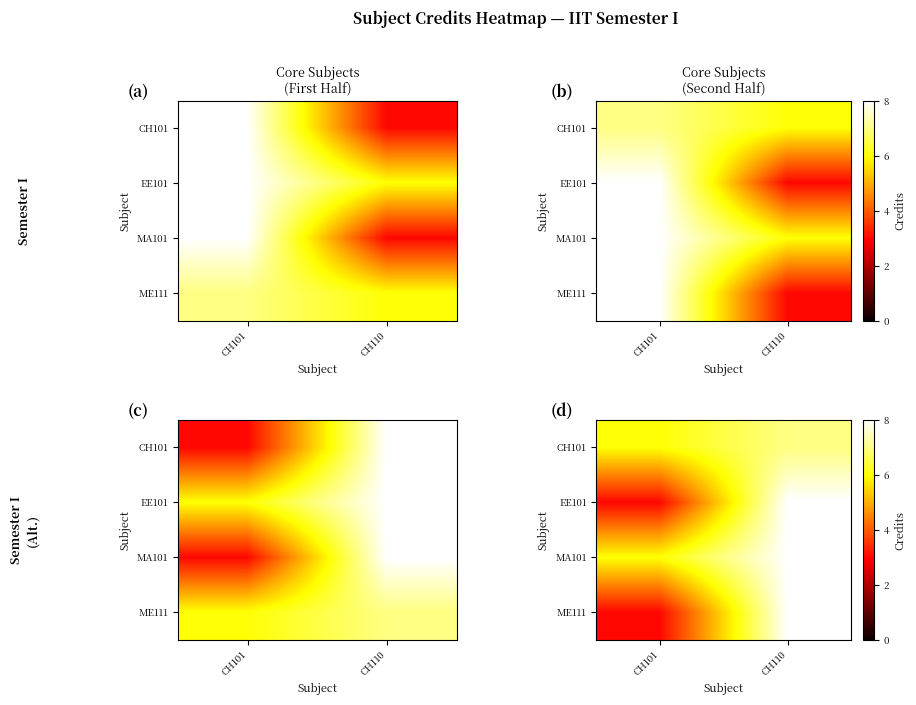

The value of MA101 at CH101 is 9. True or false?

False